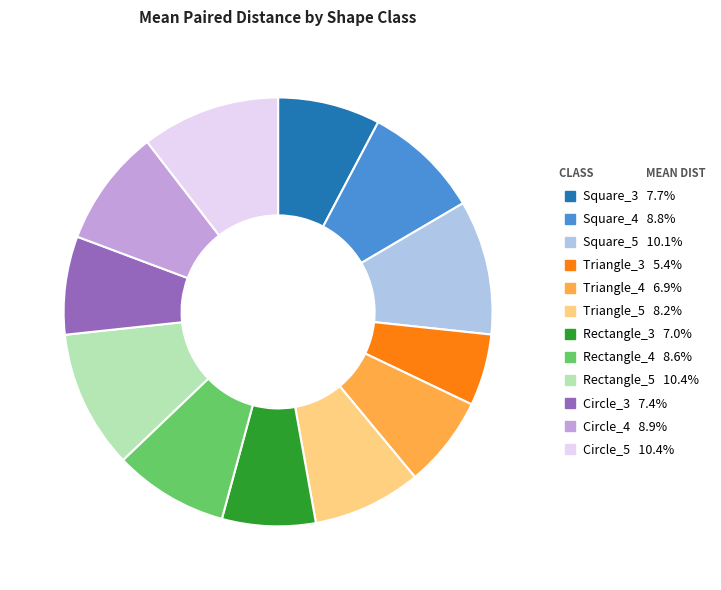

Combined, do Rectangle_4 and Triangle_5 account for over 50%?

No